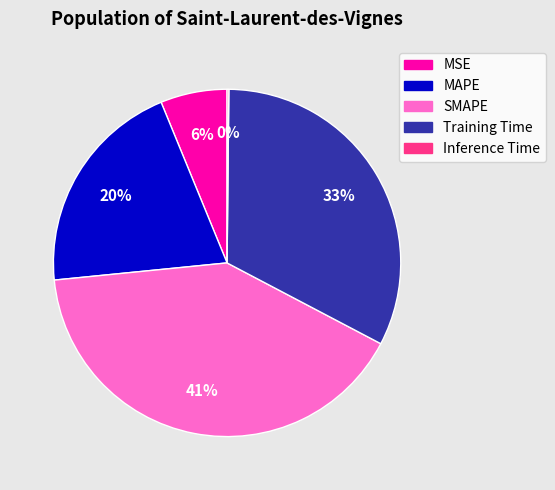

Combined, do MAPE and Training Time account for over 50%?

Yes